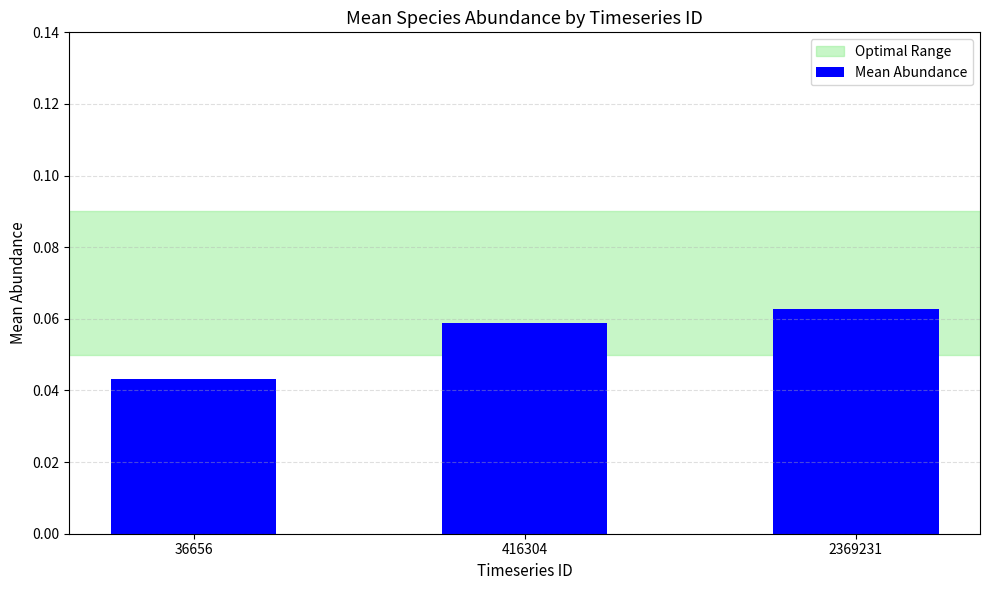

Between 2369231 and 416304, which is larger?

2369231